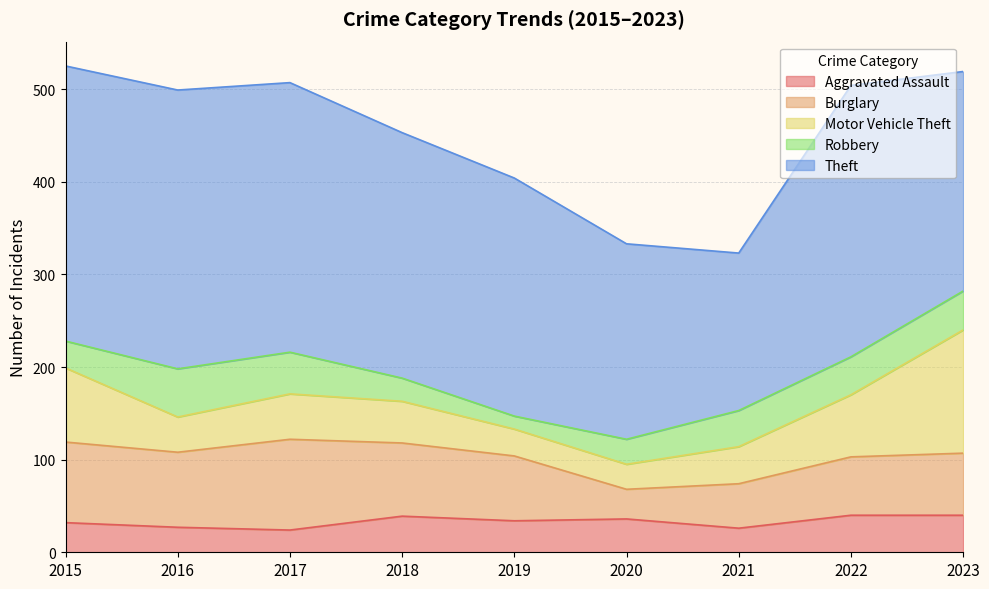

Which has a higher value, 2016 or 2022?

2022